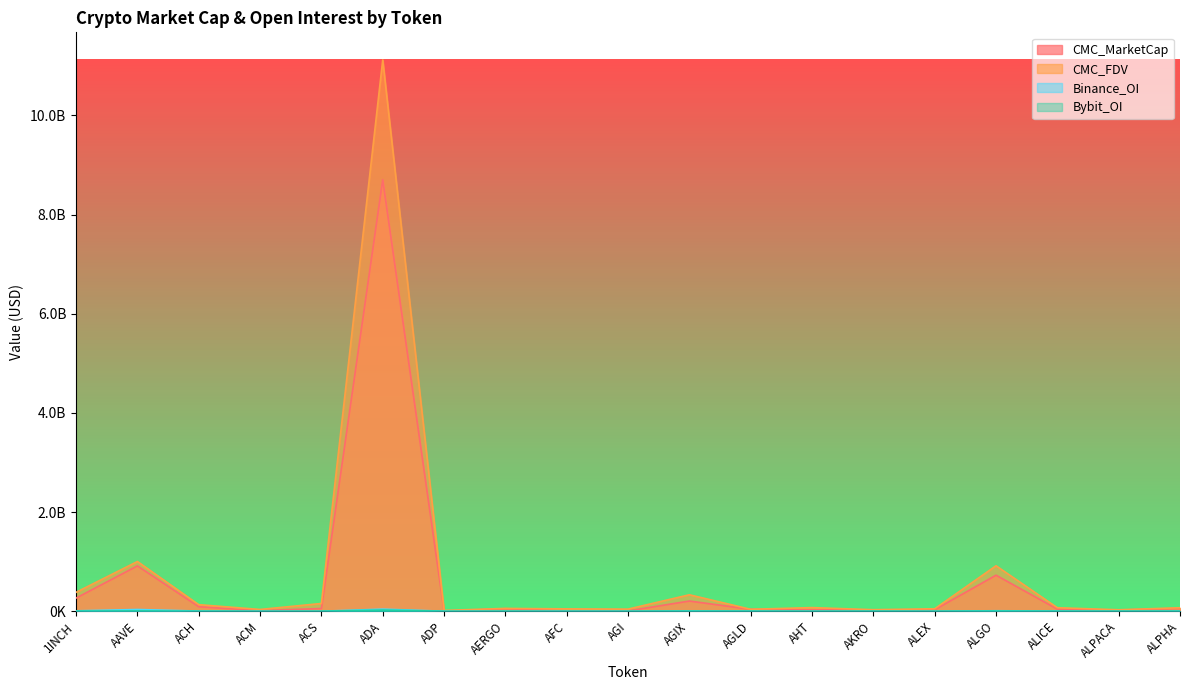

At which category does Bybit_OI reach its first local valley?

AHT